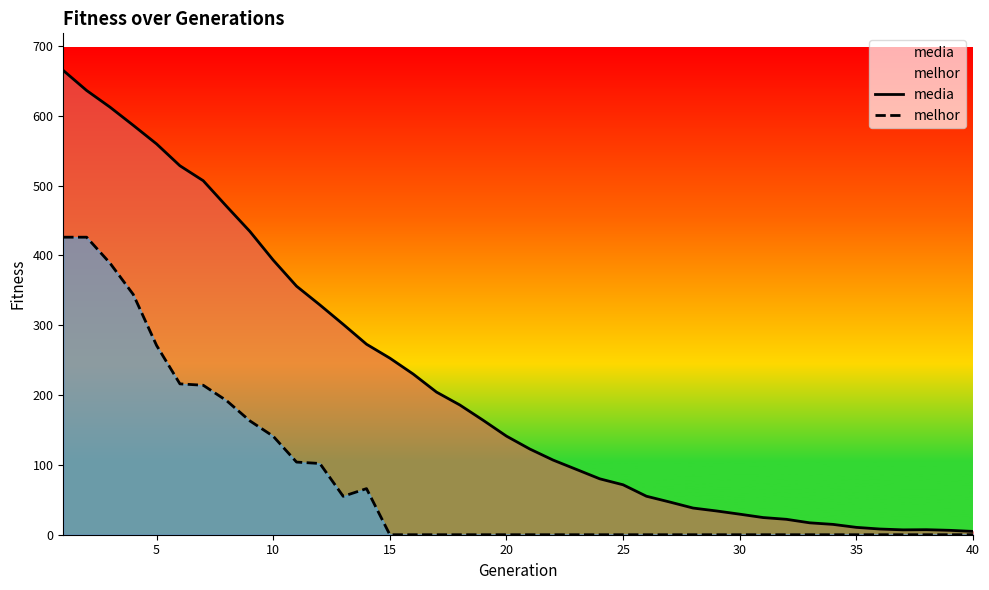

Which series has the largest total across all categories?

media